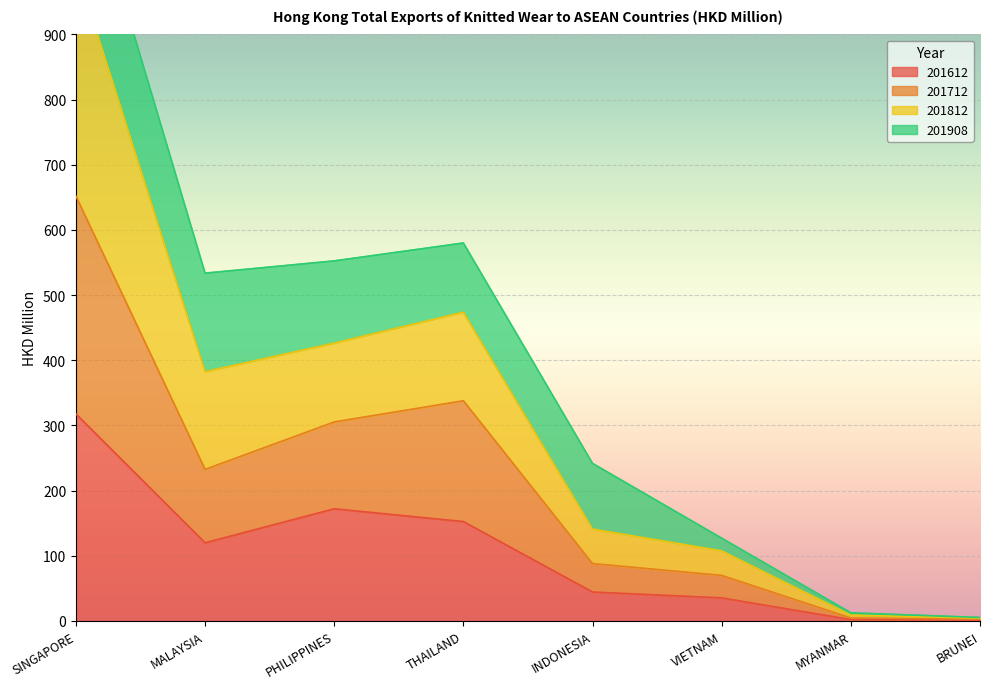

Between MYANMAR and VIETNAM, which is larger?

VIETNAM